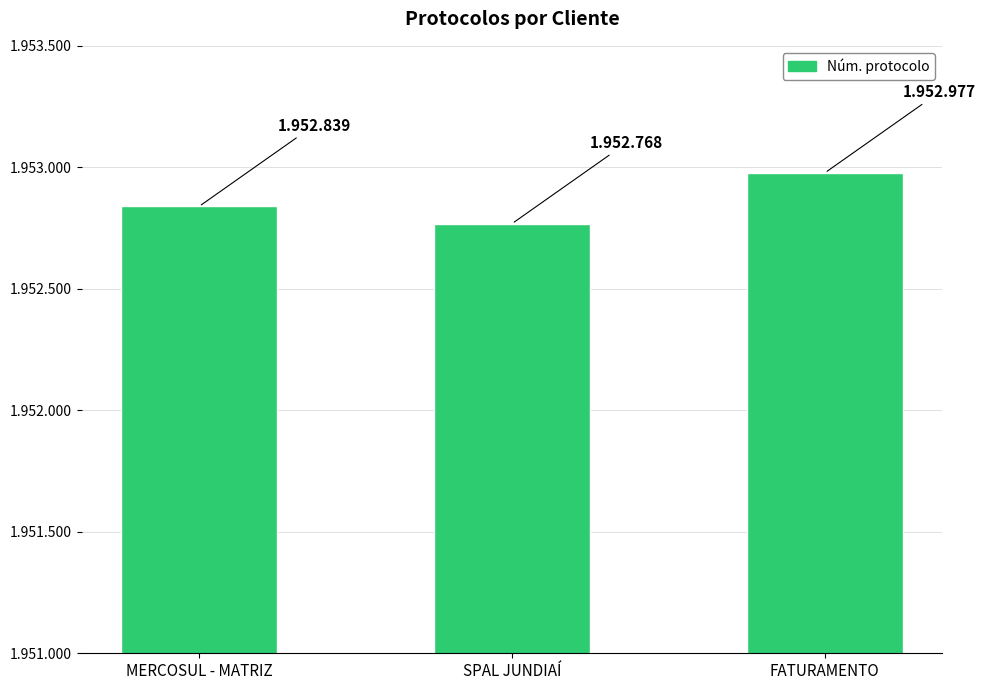

Reading left to right, extract all data points from this chart.

1952839	1952768	1952977